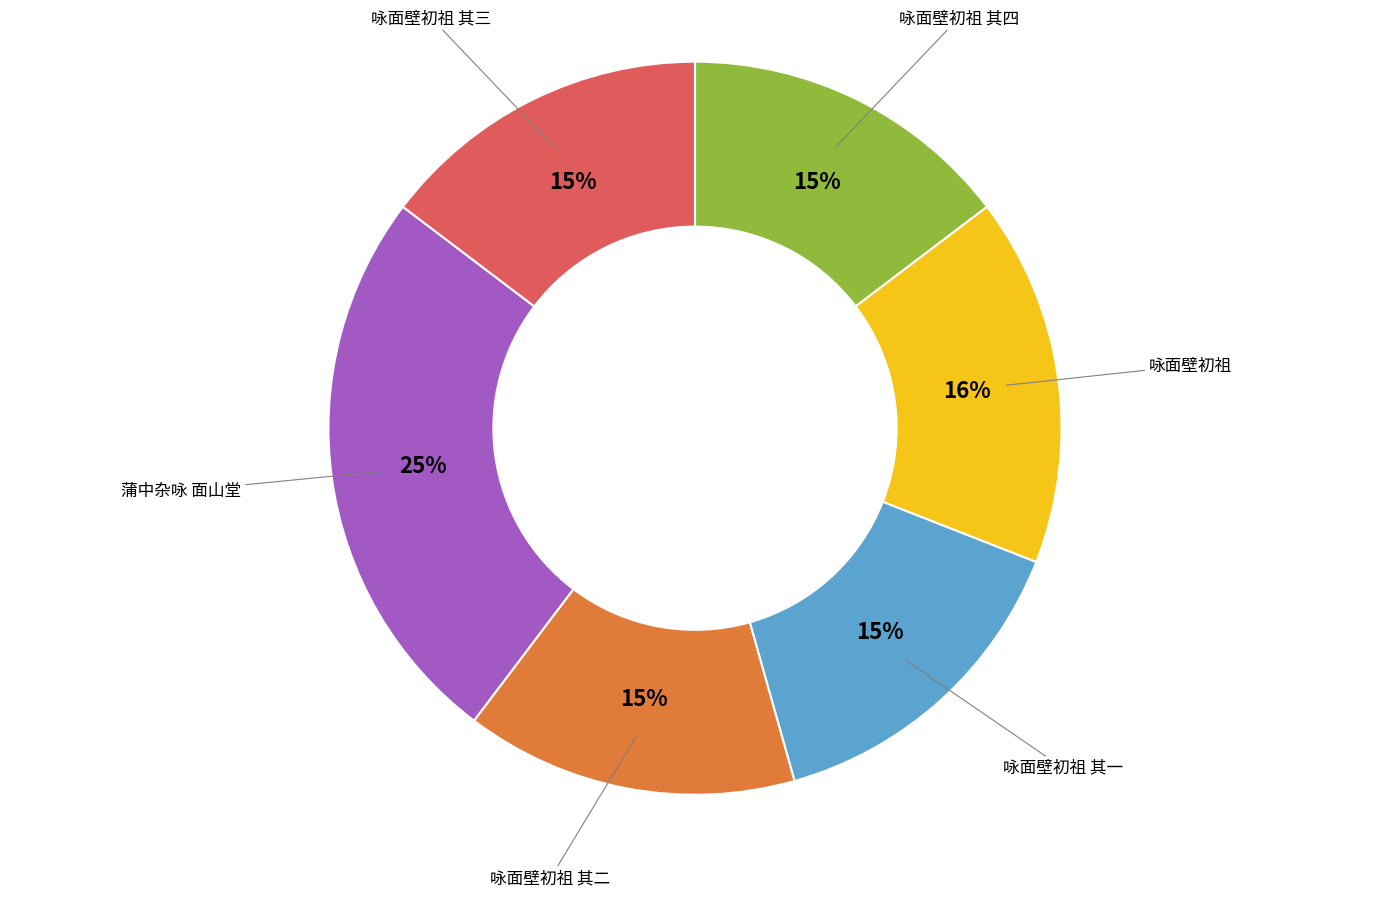

Which category has the biggest portion of the pie?

蒲中杂咏 面山堂